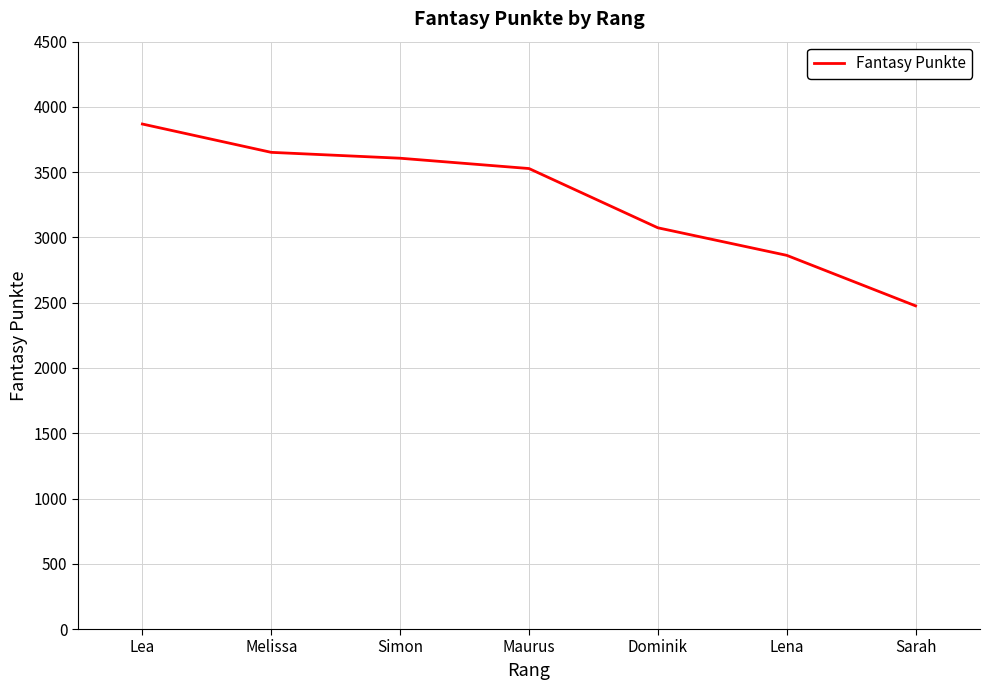

What is the change in value from Melissa to Sarah?

-1176